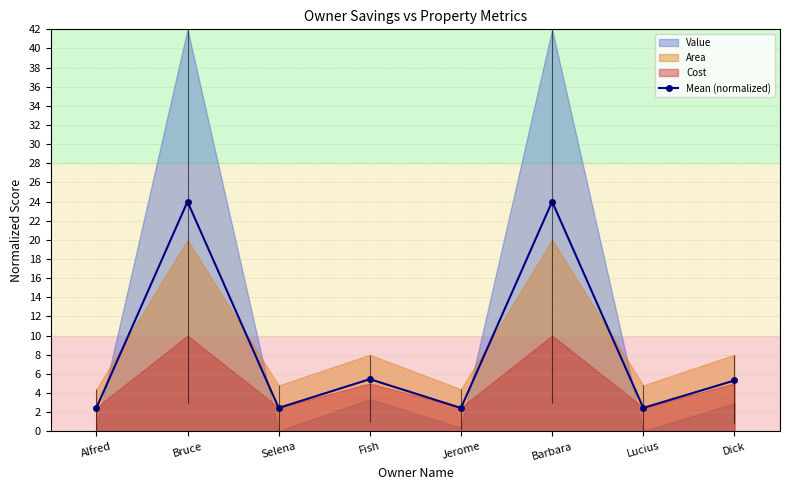

Which category has the lowest value across all series?

Alfred